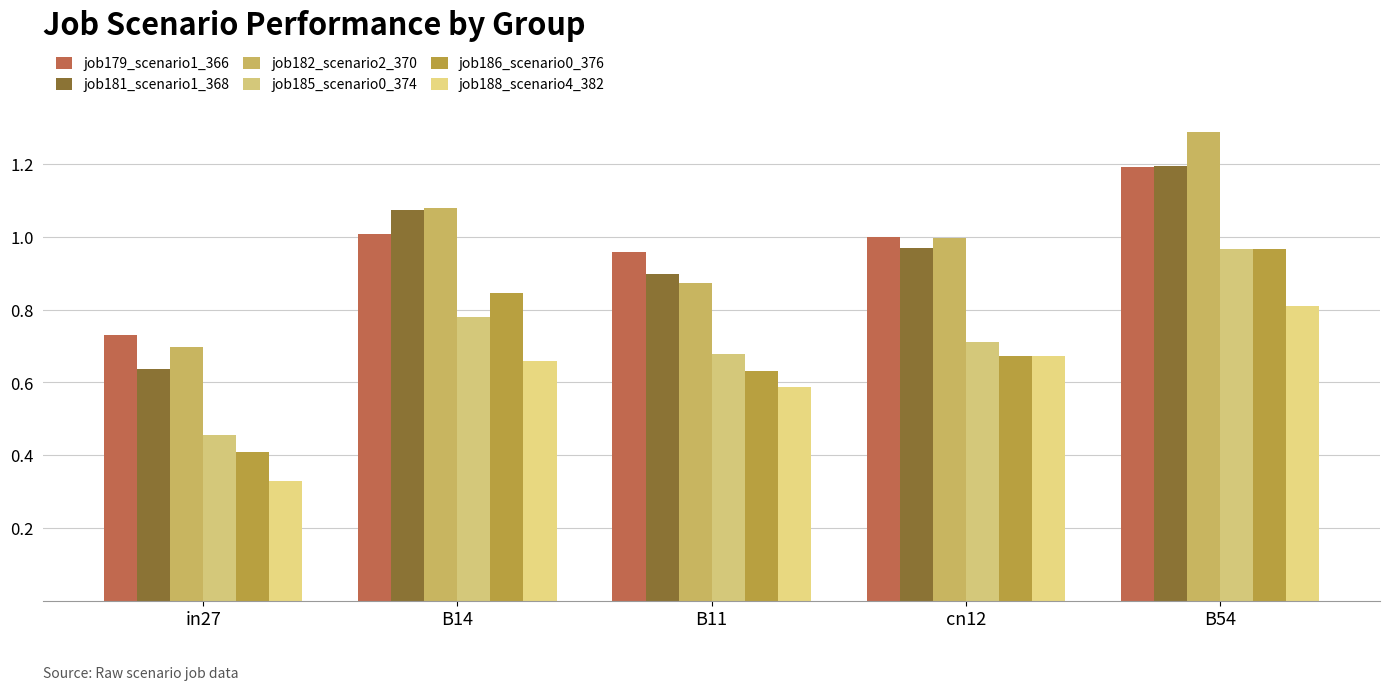

Rank the categories by job186_scenario0_376 value from lowest to highest.

in27, B11, cn12, B14, B54